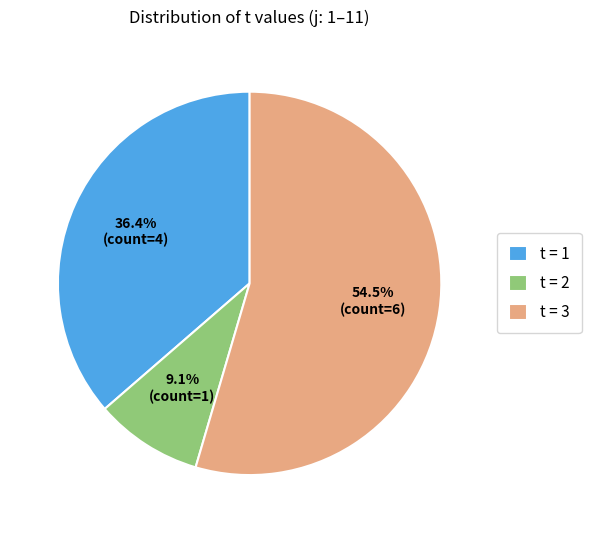

Which has a higher value, t = 3 or t = 2?

t = 3